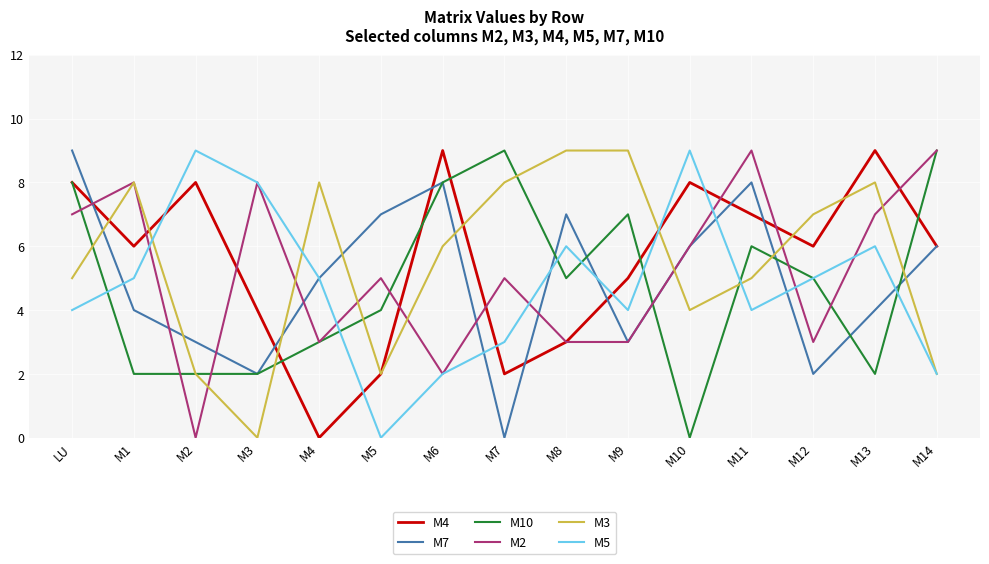

At which label does M4 first exceed 6?

LU